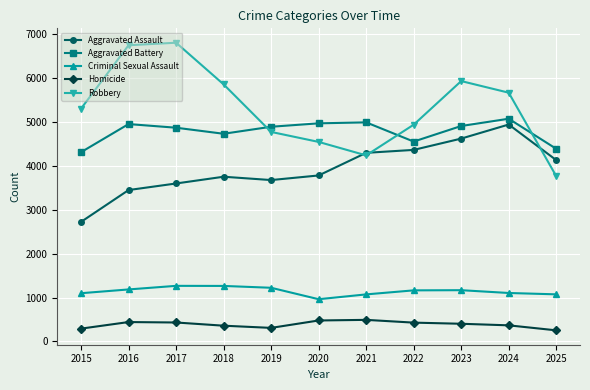

True or false: Criminal Sexual Assault has more than 0 points higher than both neighbors.

True